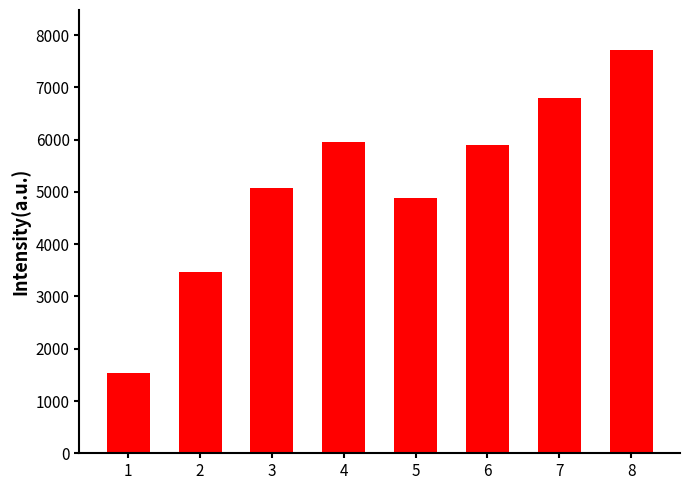

What is the greatest value displayed?

7710